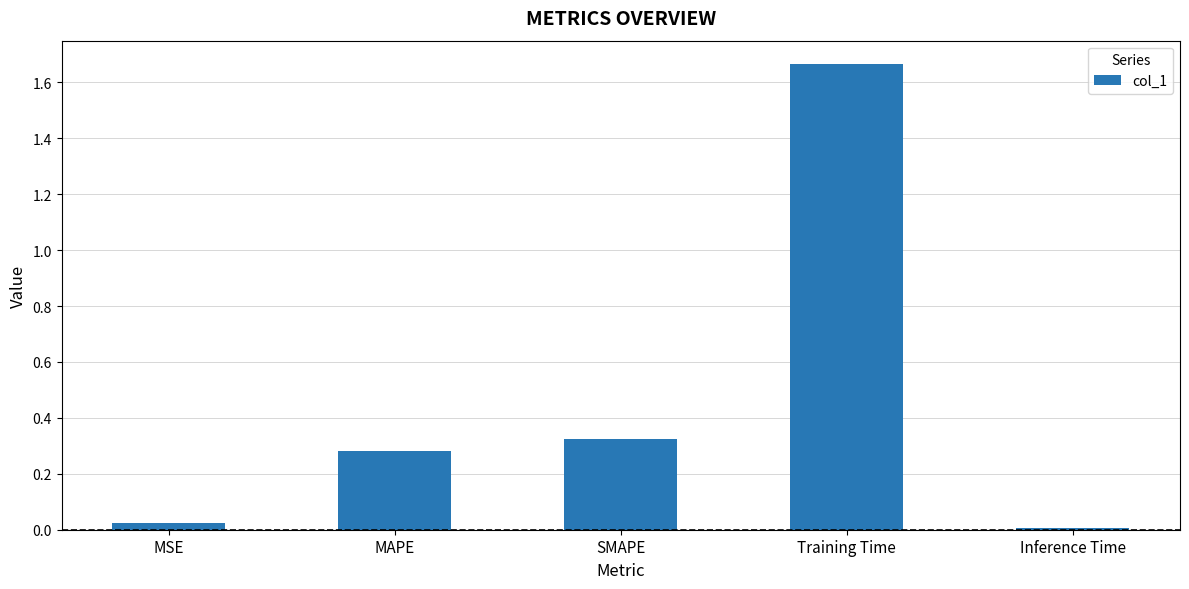

True or false: the data shows 0.0 at Inference Time.

True